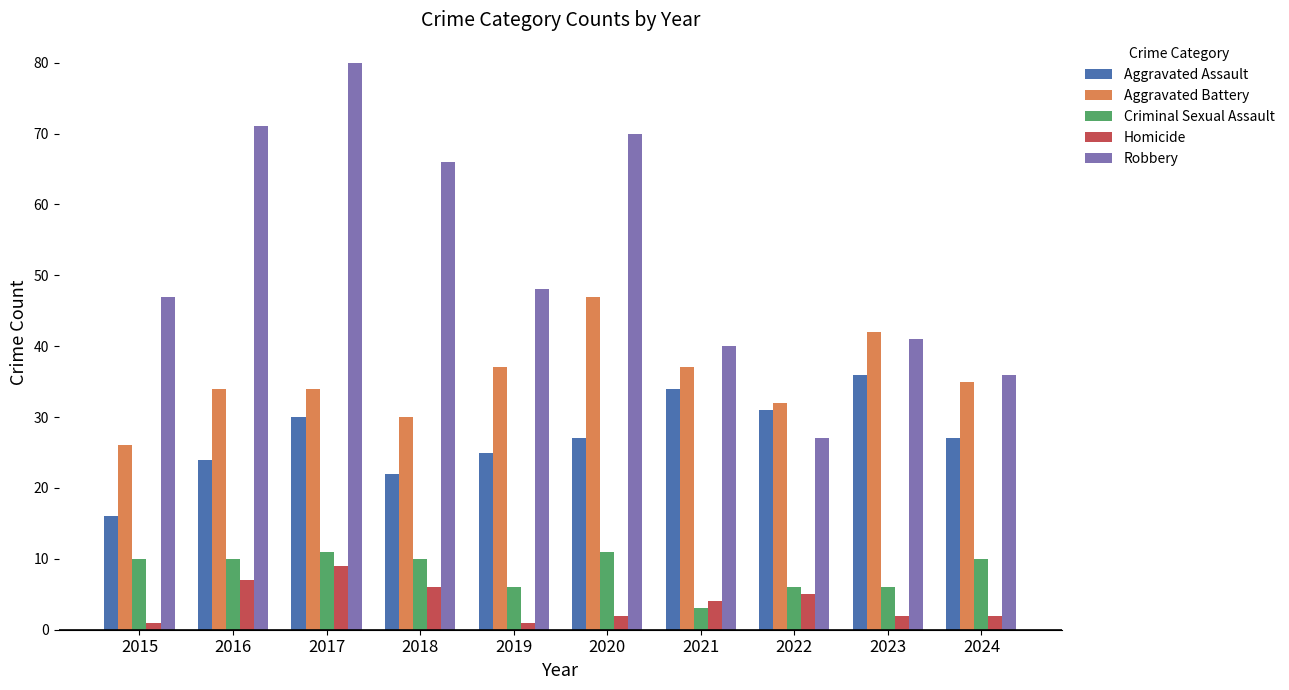

Are the bars grouped side by side (vs. stacked)?

Yes